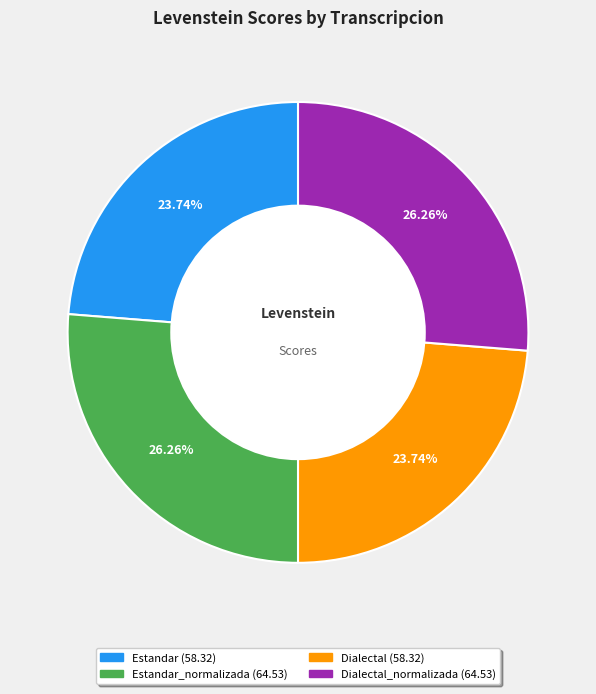

Is there any slice that represents more than half of the pie?

No